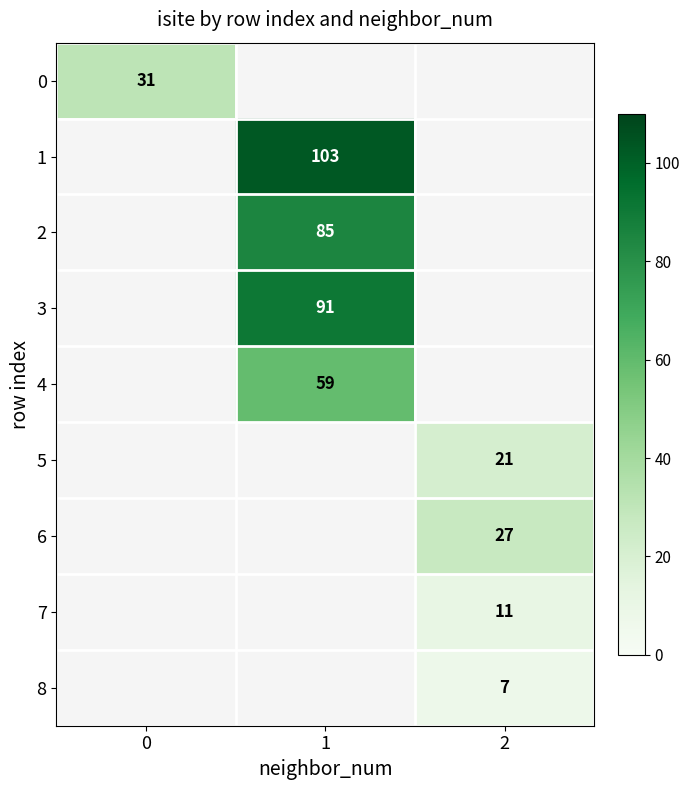

Count the number of data series in this chart.

9